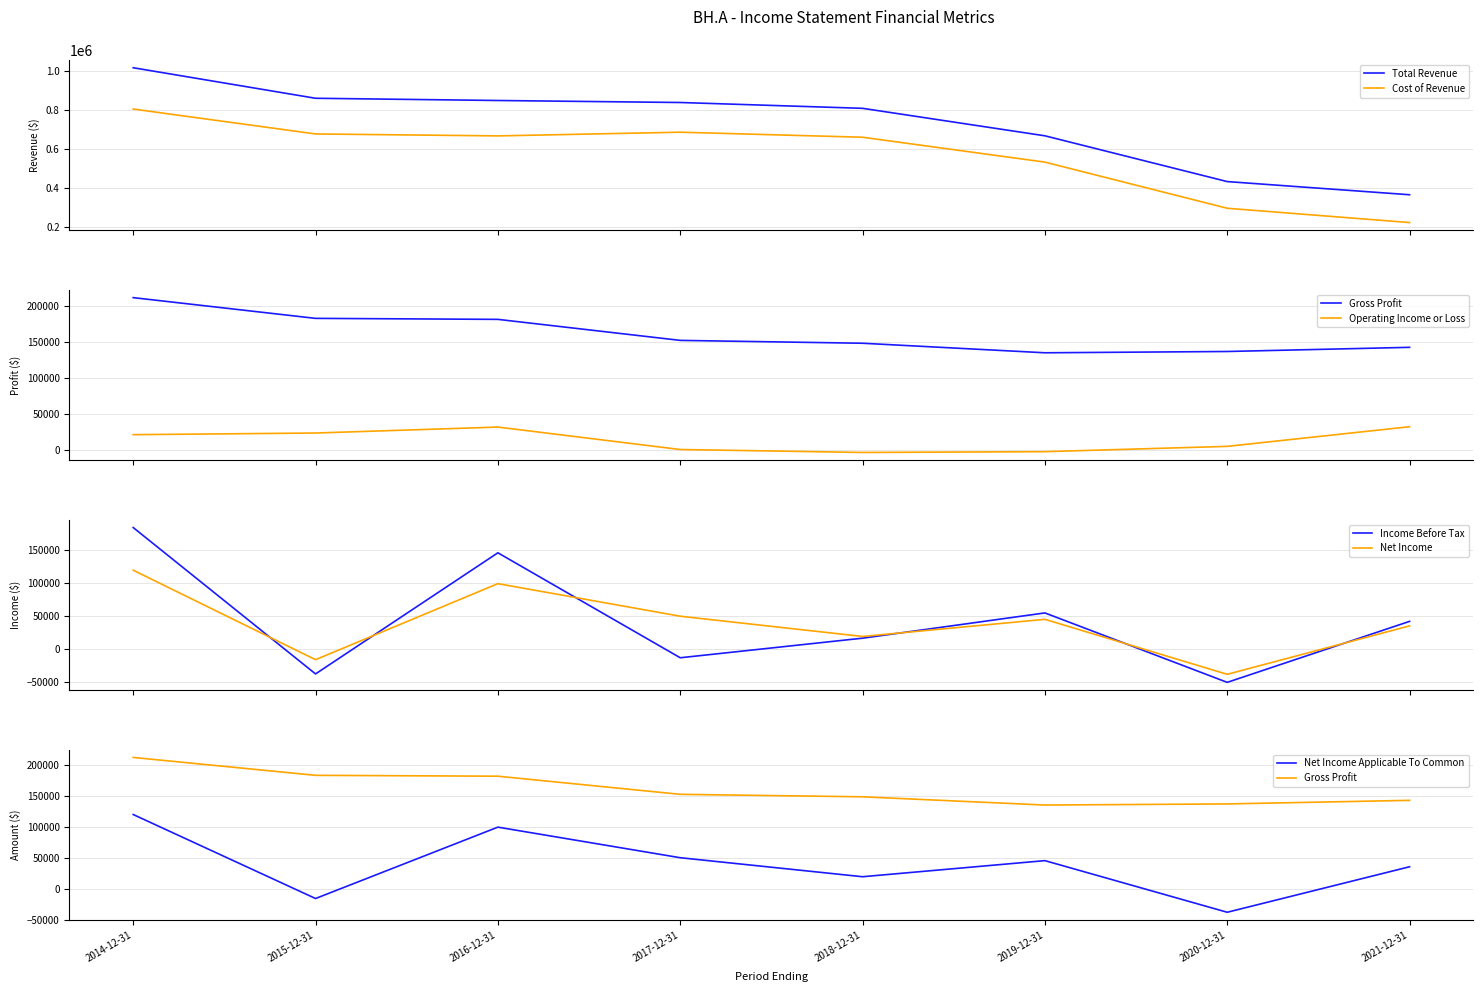

What is the difference between the highest and lowest values at 2014-12-31?

997300